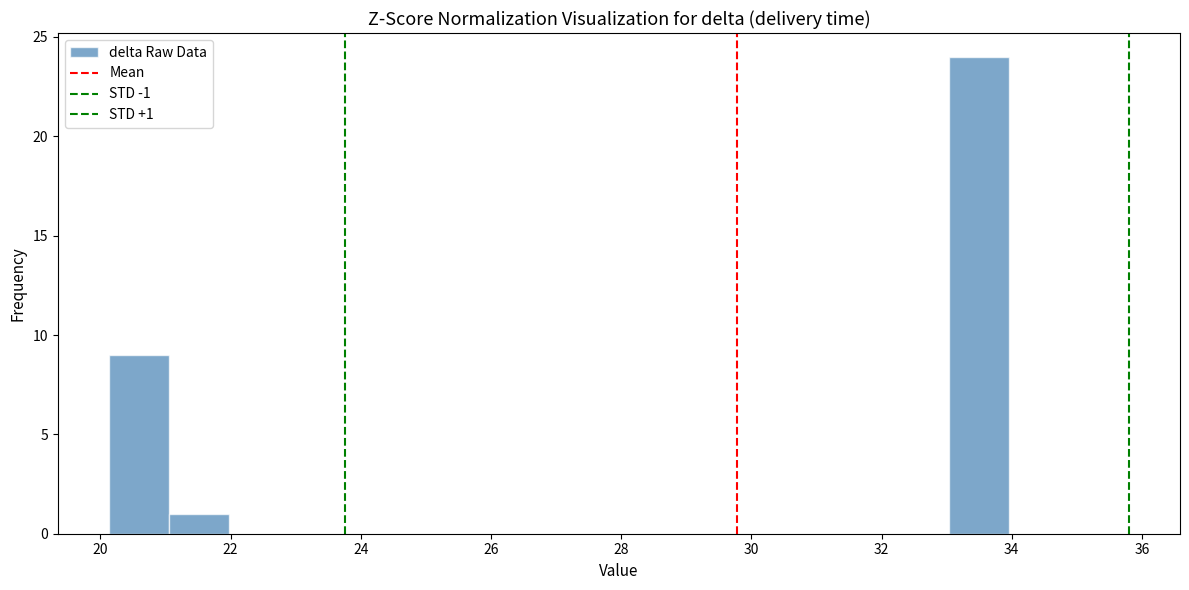

Over which range of the x-axis is the bar tallest?

33.0 to 34.0